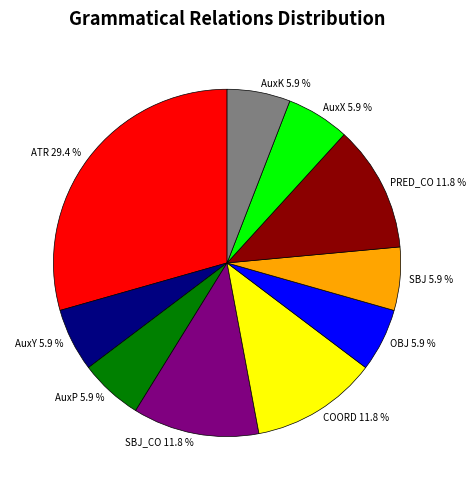

Is OBJ the majority of the pie?

No